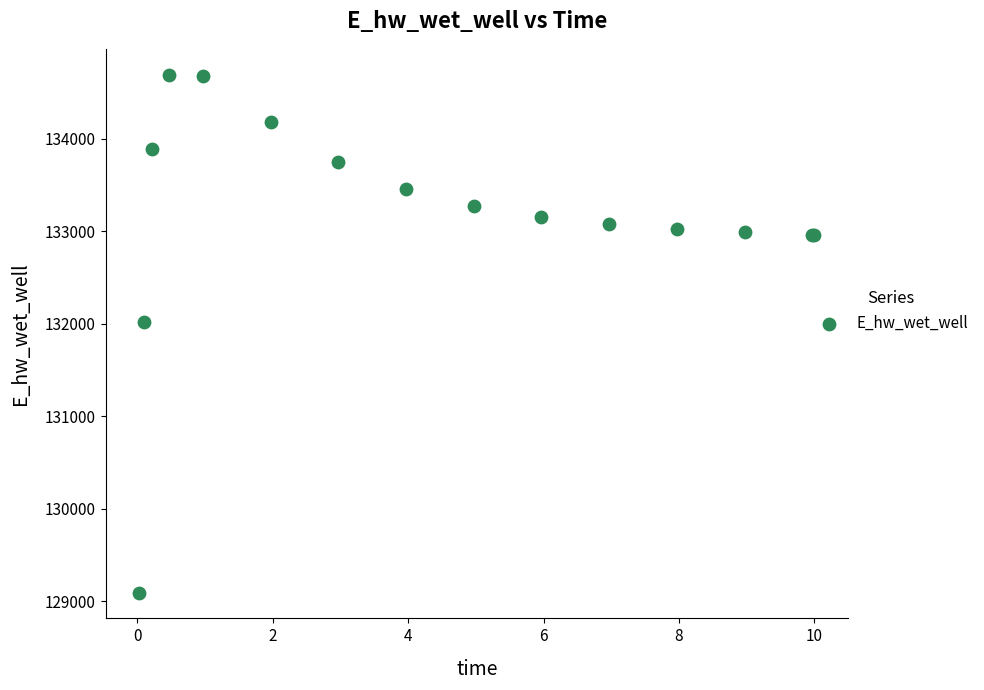

What Y value in the scatter plot is closest to 131891?

132013.4